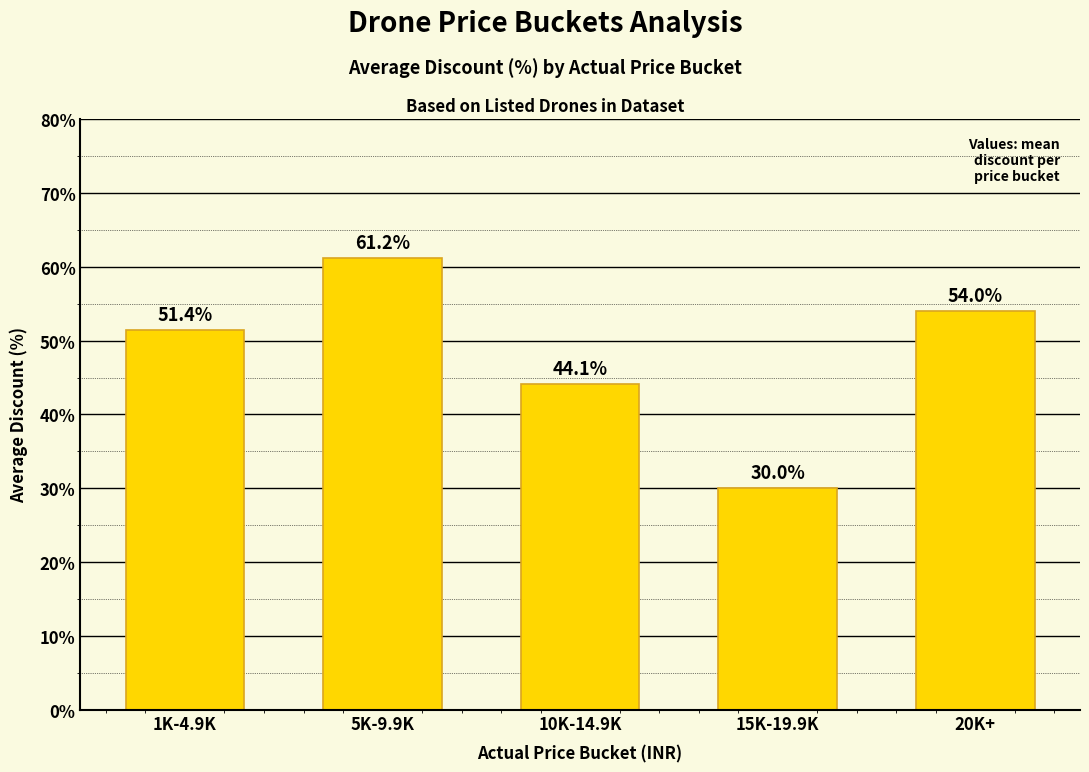

What is the value of the 1st bar from the left?

51.4